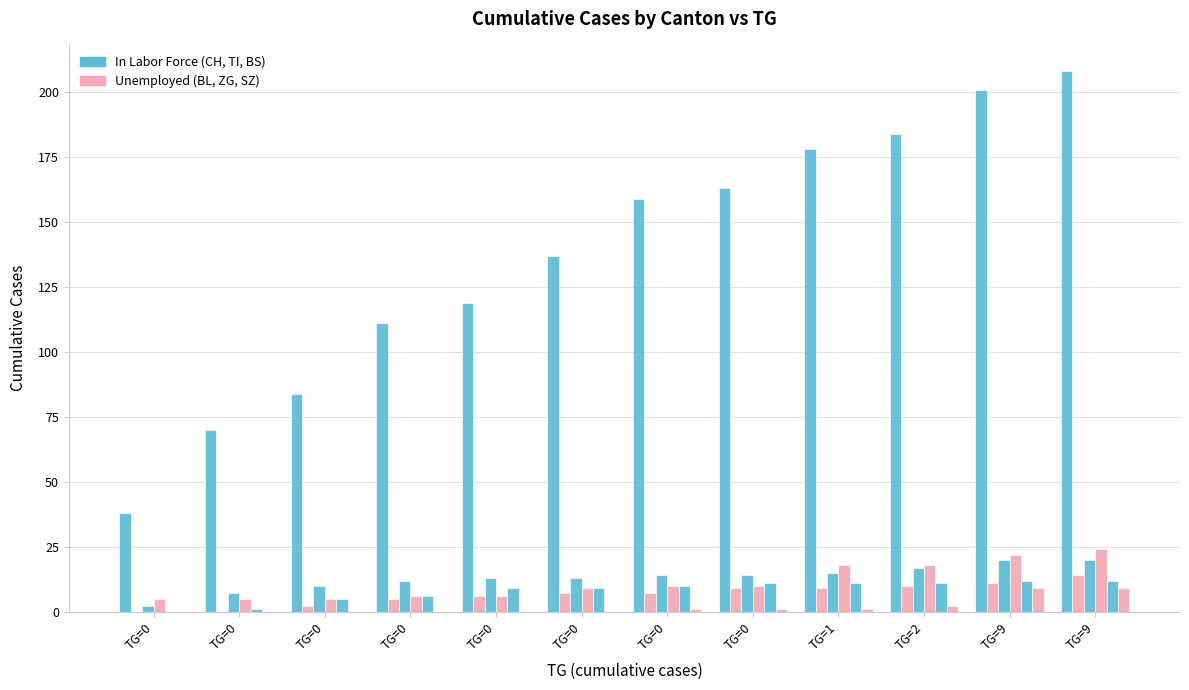

At which category does the chart reach its peak across all series?

TG=9